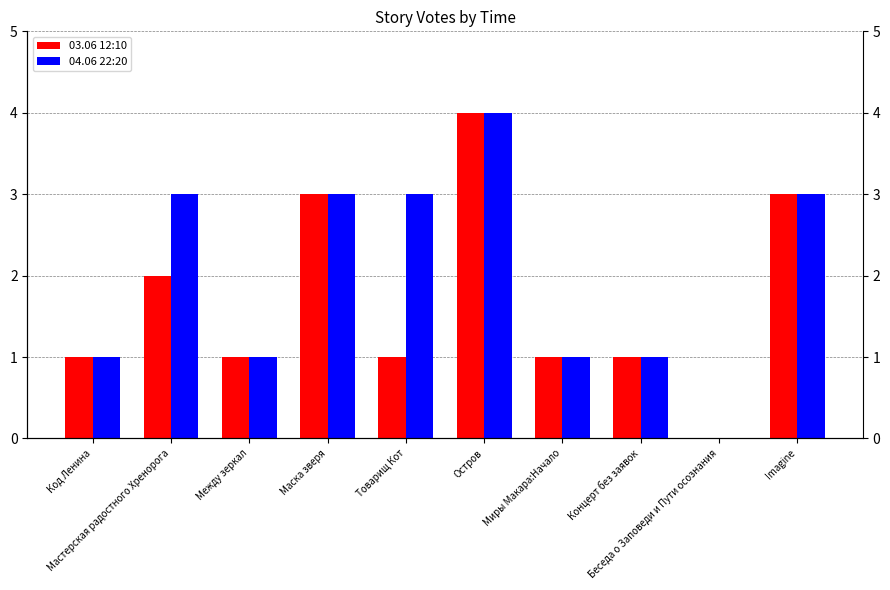

At which category does the chart reach its peak across all series?

Остров